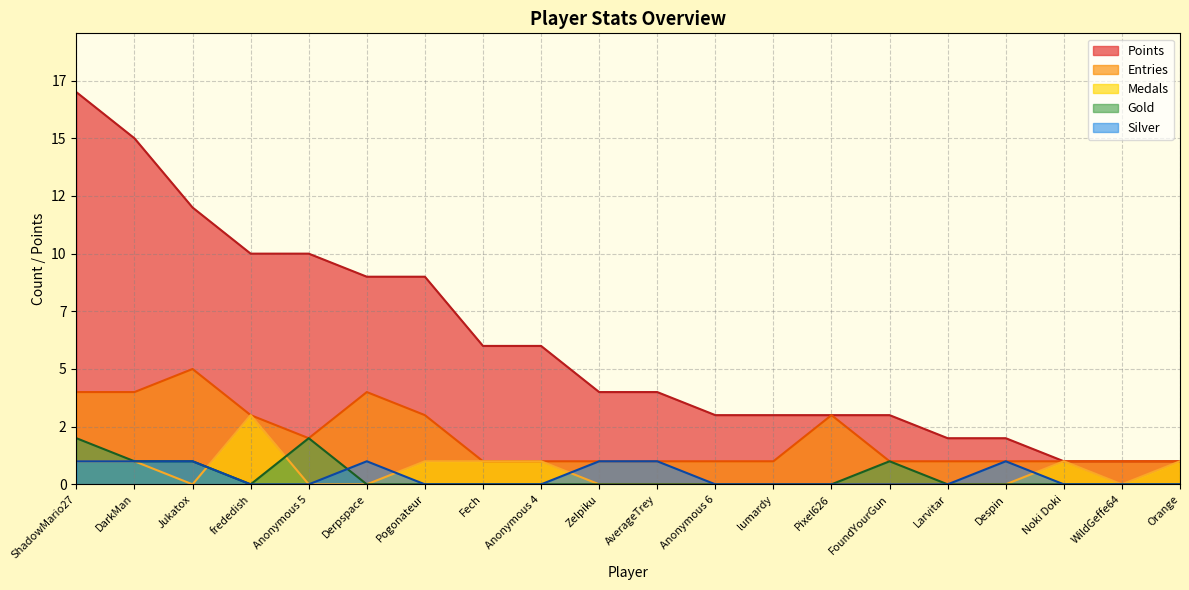

Reading right to left, list all the values displayed in this chart.

Points: 1	1	1	2	2	3	3	3	3	4	4	6	6	9	9	10	10	12	15	17
Medals: 1	0	1	0	0	0	0	0	0	0	0	1	1	1	0	0	3	0	1	1
Entries: 1	1	1	1	1	1	3	1	1	1	1	1	1	3	4	2	3	5	4	4
Gold: 0	0	0	0	0	1	0	0	0	0	0	0	0	0	0	2	0	1	1	2
Silver: 0	0	0	1	0	0	0	0	0	1	1	0	0	0	1	0	0	1	1	1